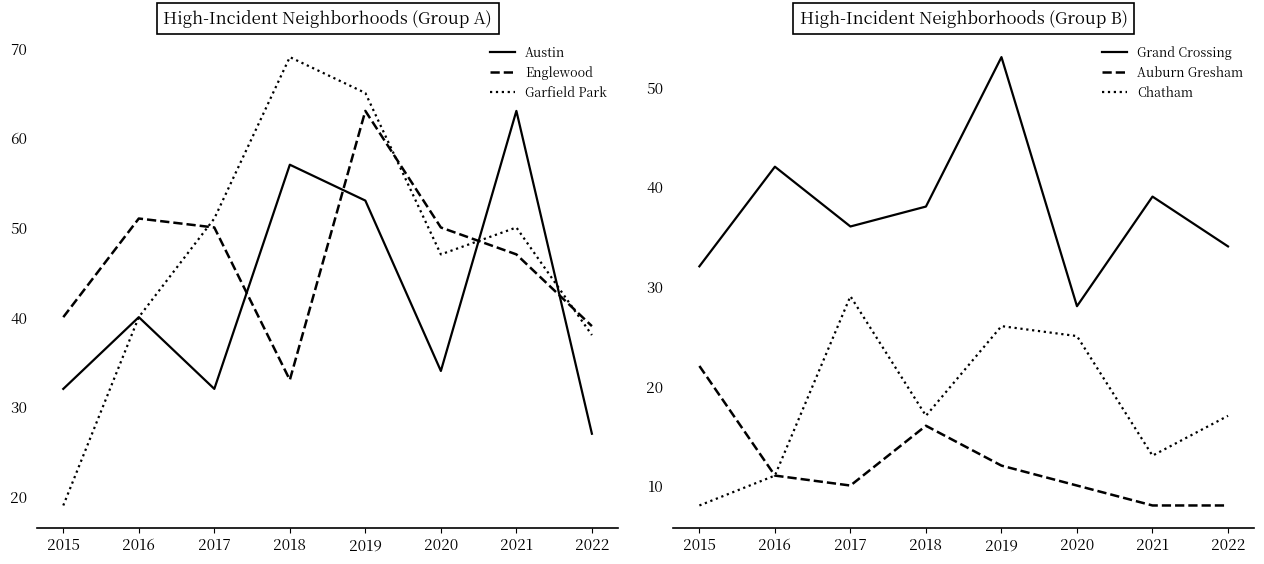

At 2022, list the series in order from largest to smallest.

Englewood, Garfield Park, Grand Crossing, Austin, Chatham, Auburn Gresham